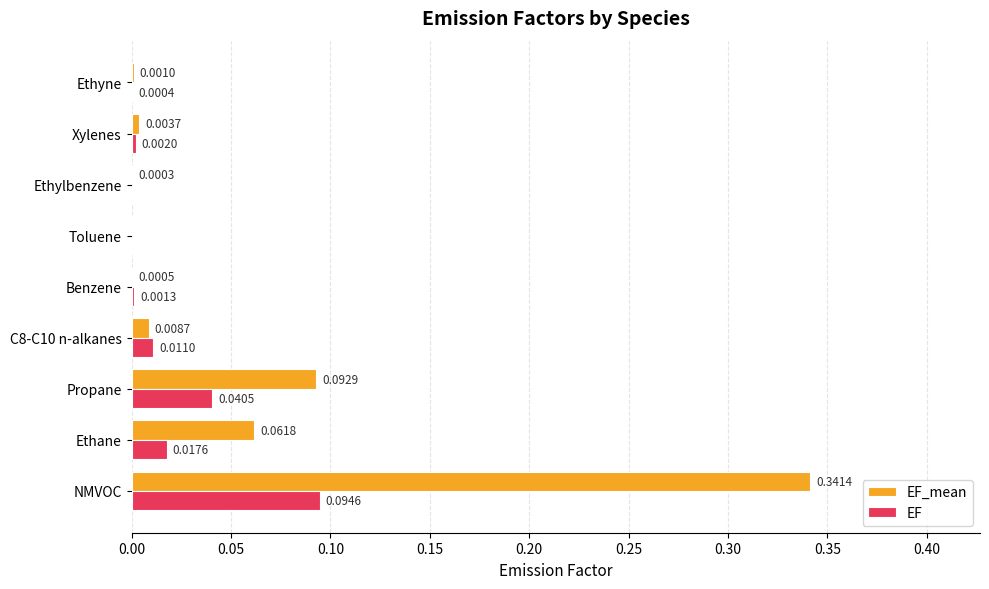

At which category is the sum across all series the highest?

NMVOC